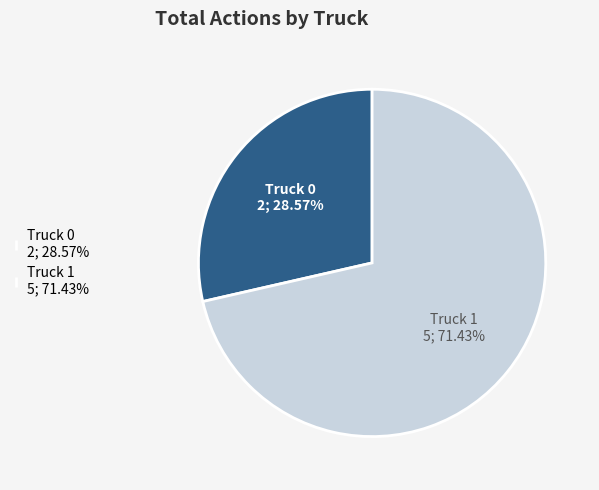

True or false: Truck 0 accounts for 29% of the total.

True